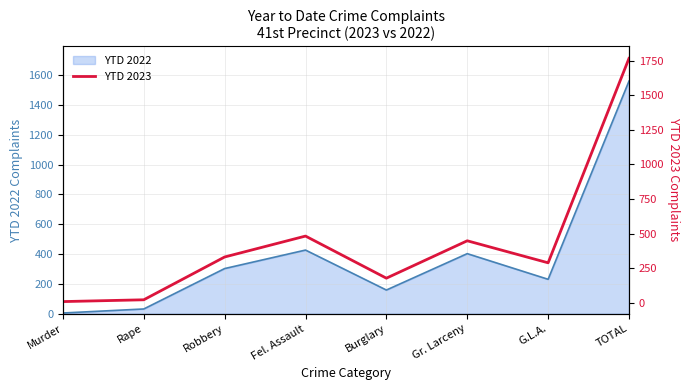

List the labels in order of value, smallest first.

Murder, Rape, Burglary, G.L.A., Robbery, Gr. Larceny, Fel. Assault, TOTAL